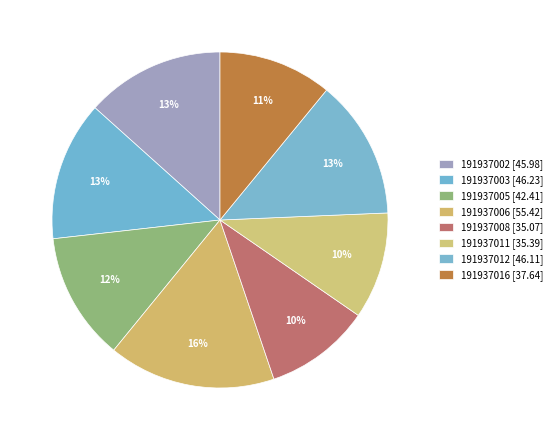

Rank the categories by value from lowest to highest.

191937008, 191937011, 191937016, 191937005, 191937002, 191937012, 191937003, 191937006